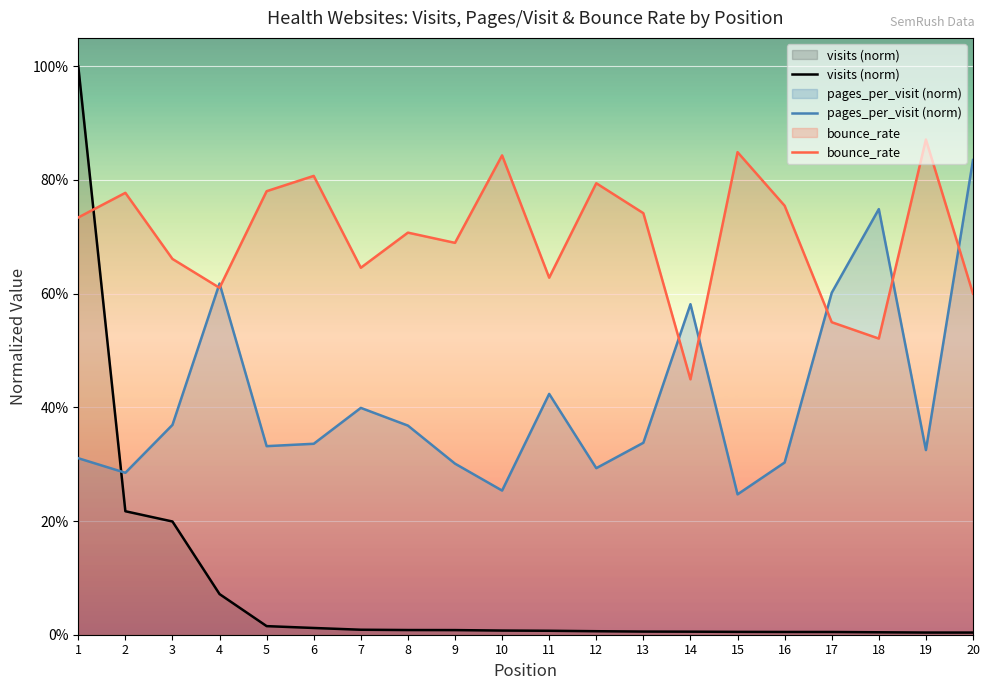

What is the difference between the maximum and minimum values in the pages_per_visit (norm) series?

0.6